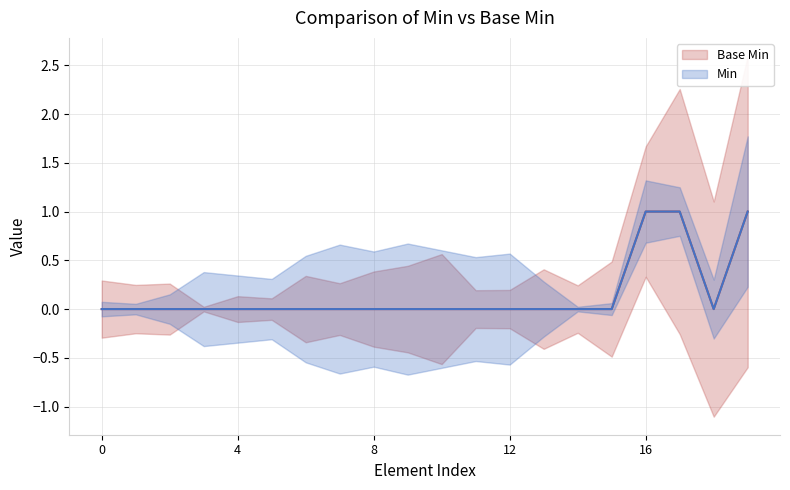

What is the sum of all Base Min values?

3